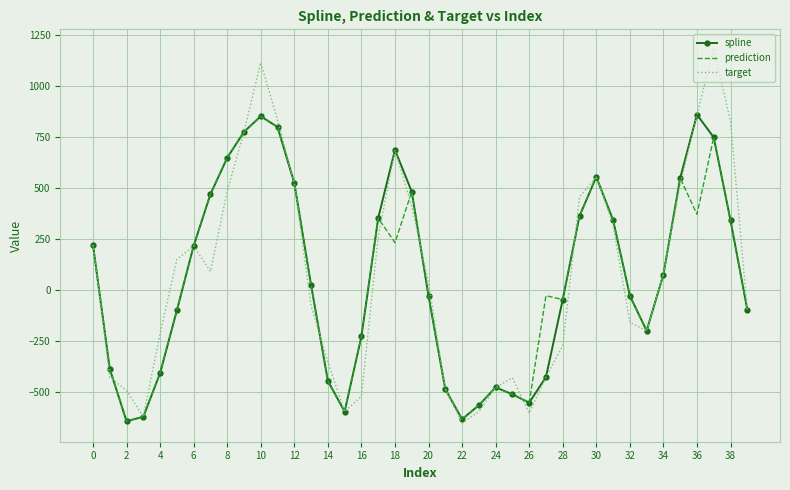

What are all the series names shown in the legend?

spline, prediction, target